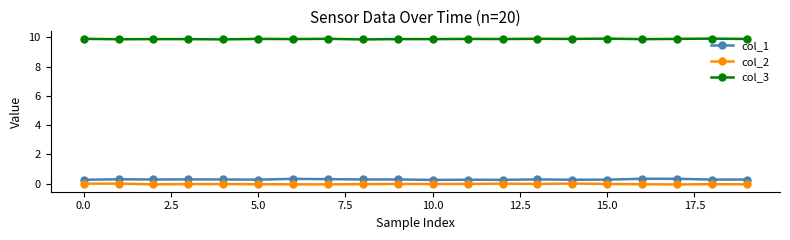

What is the maximum value shown in the chart?

9.9